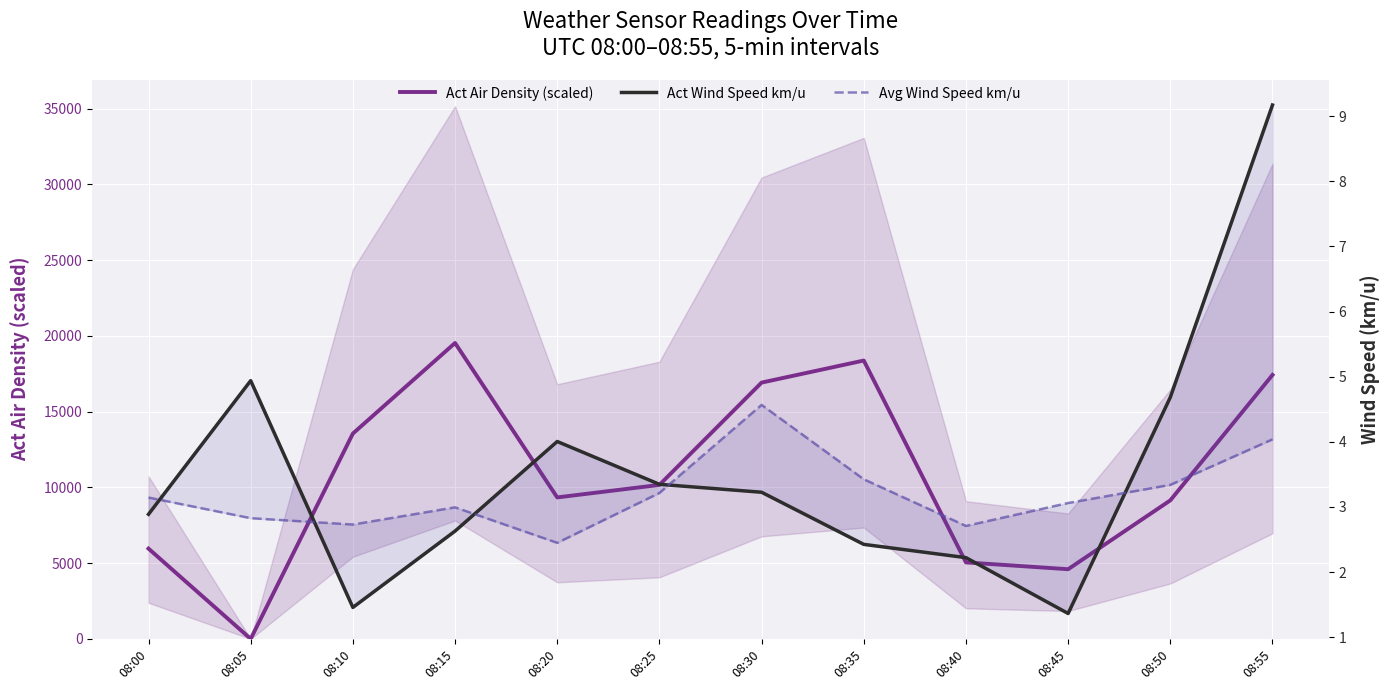

What is the total value across all series at 08:20?

9346.5